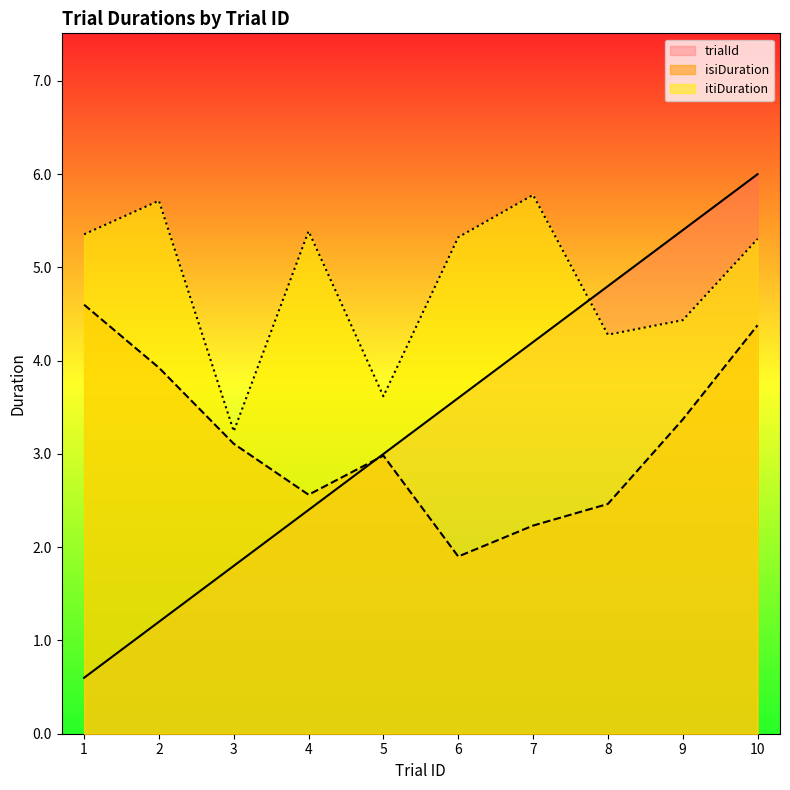

The isiDuration series shows 3.0 at 5. True or false?

True